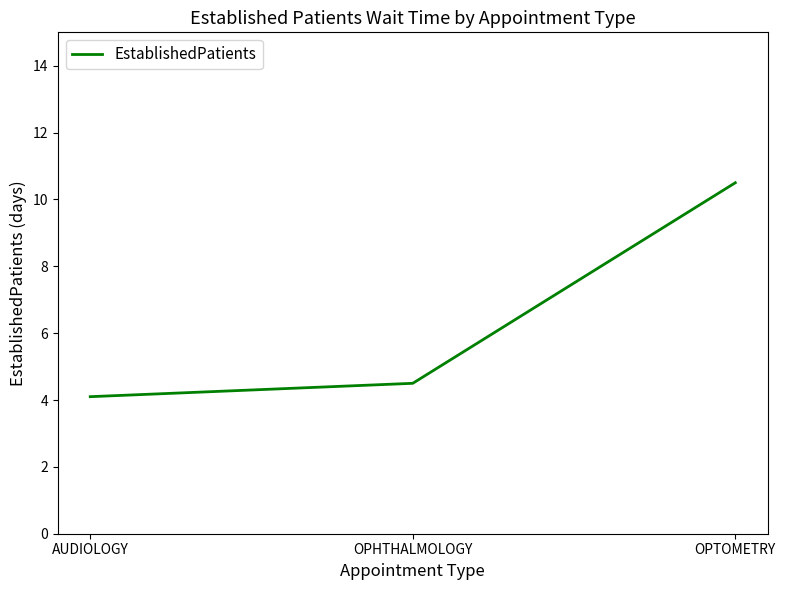

Reading left to right, extract all data points from this chart.

4.1	4.5	10.5